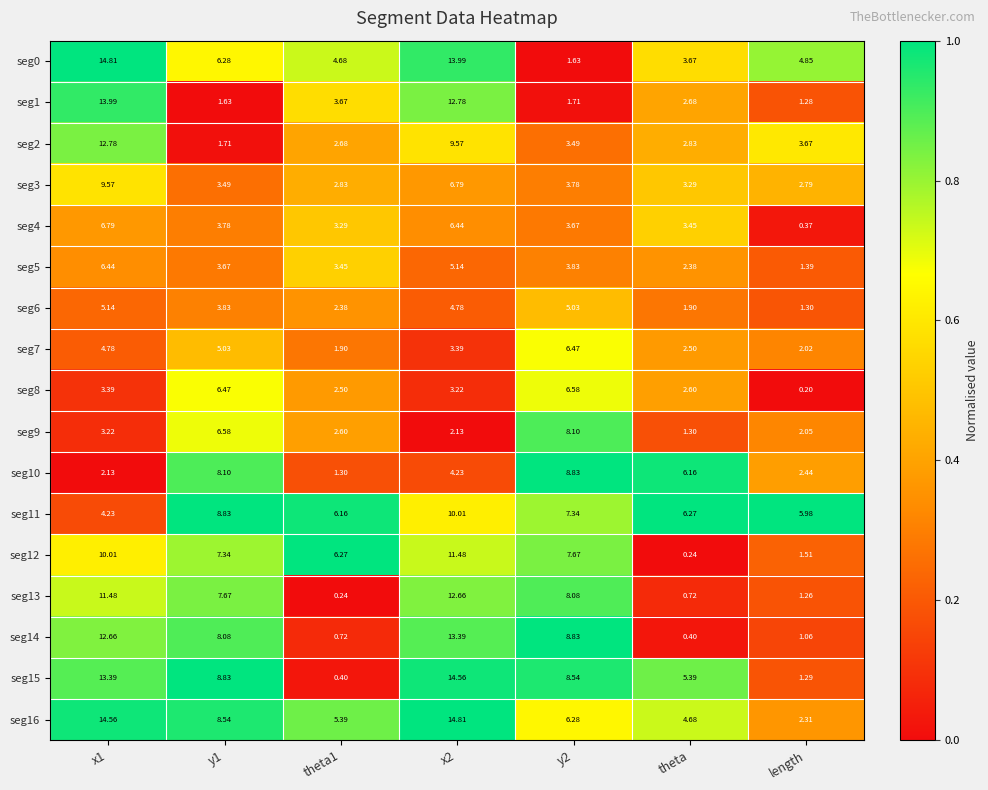

Is the value of seg13 at length greater than the value of seg16 at theta1?

No